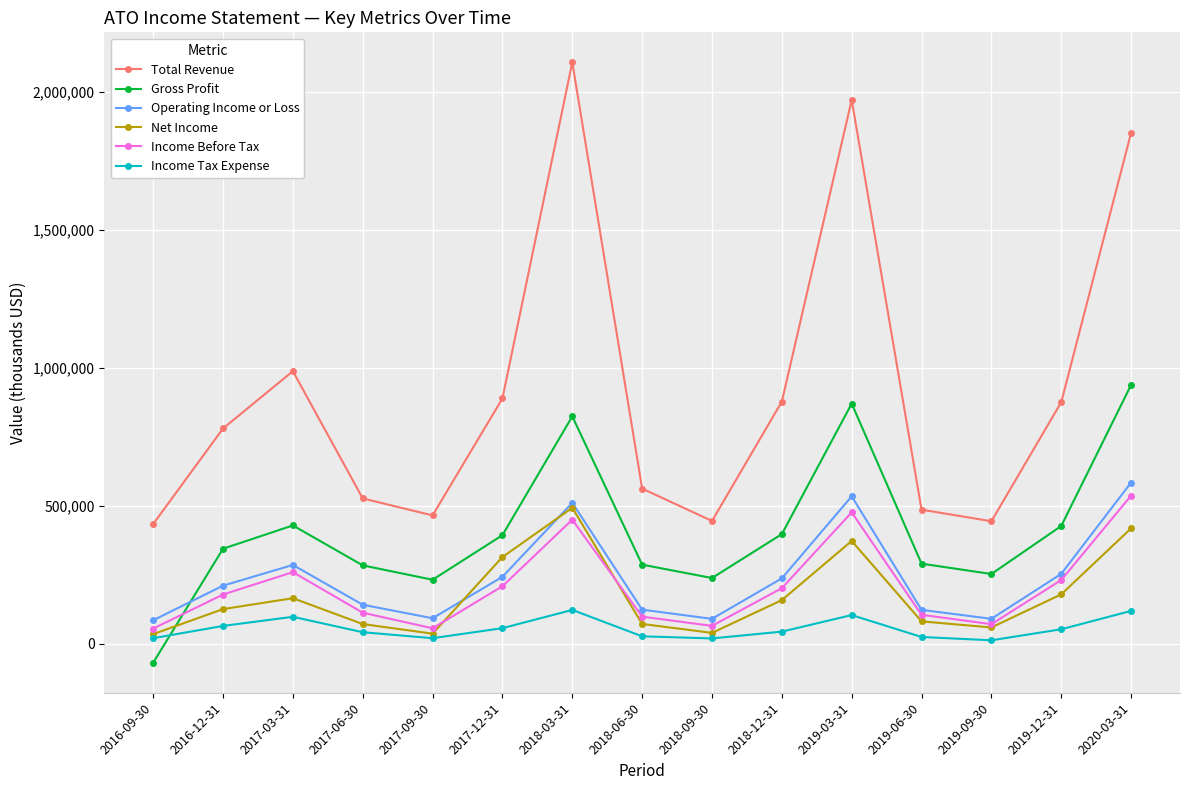

What are all the series names shown in the legend?

Total Revenue, Gross Profit, Operating Income or Loss, Net Income, Income Before Tax, Income Tax Expense